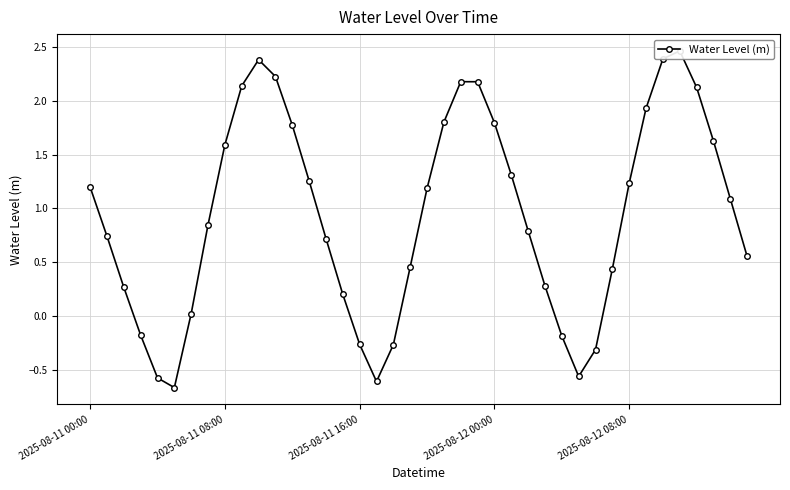

Between 14 and 2025-08-11 00:00, which is larger?

2025-08-11 00:00